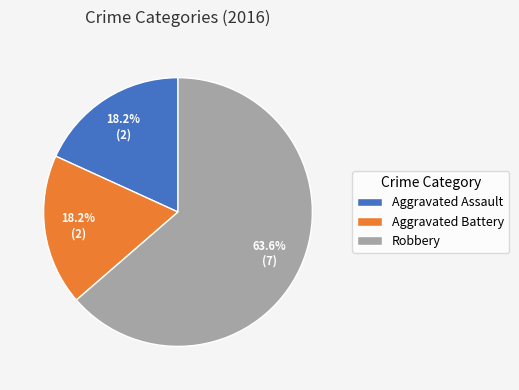

What percentage do Robbery and Aggravated Assault together represent?

81.8%